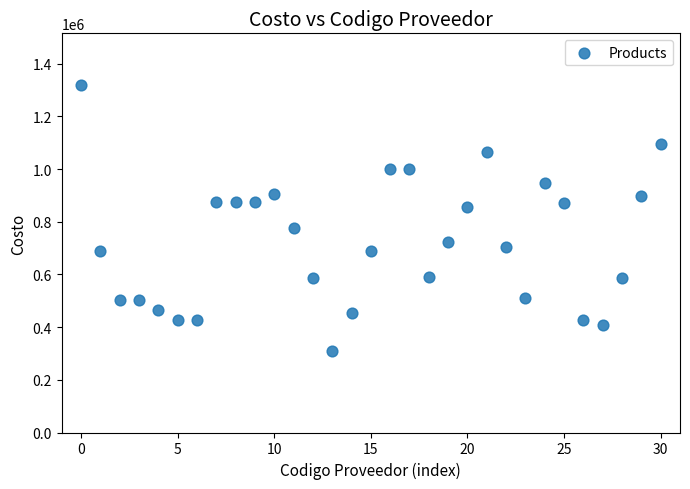

What is the range of Y values (max minus min)?

1008000